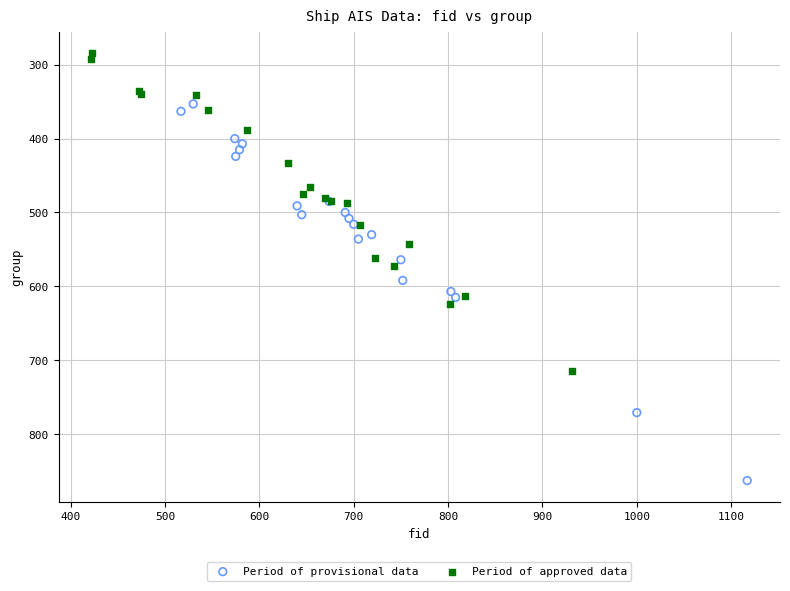

Which series reaches the minimum Y coordinate?

Period of approved data